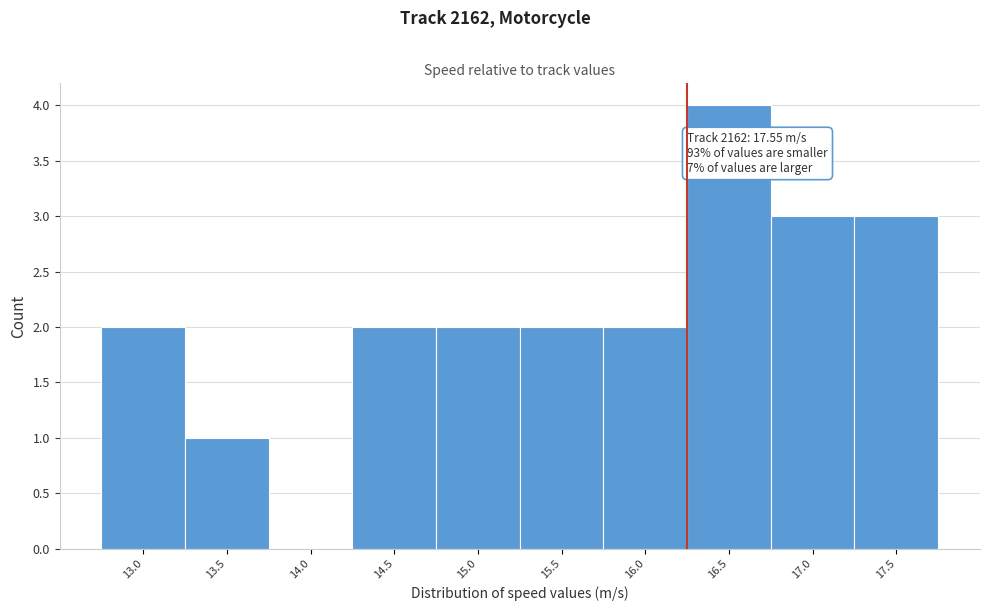

Reading right to left, extract all data points from this chart.

17.5=3	17.0=3	16.5=4	16.0=2	15.5=2	15.0=2	14.5=2	14.0=0	13.5=1	13.0=2